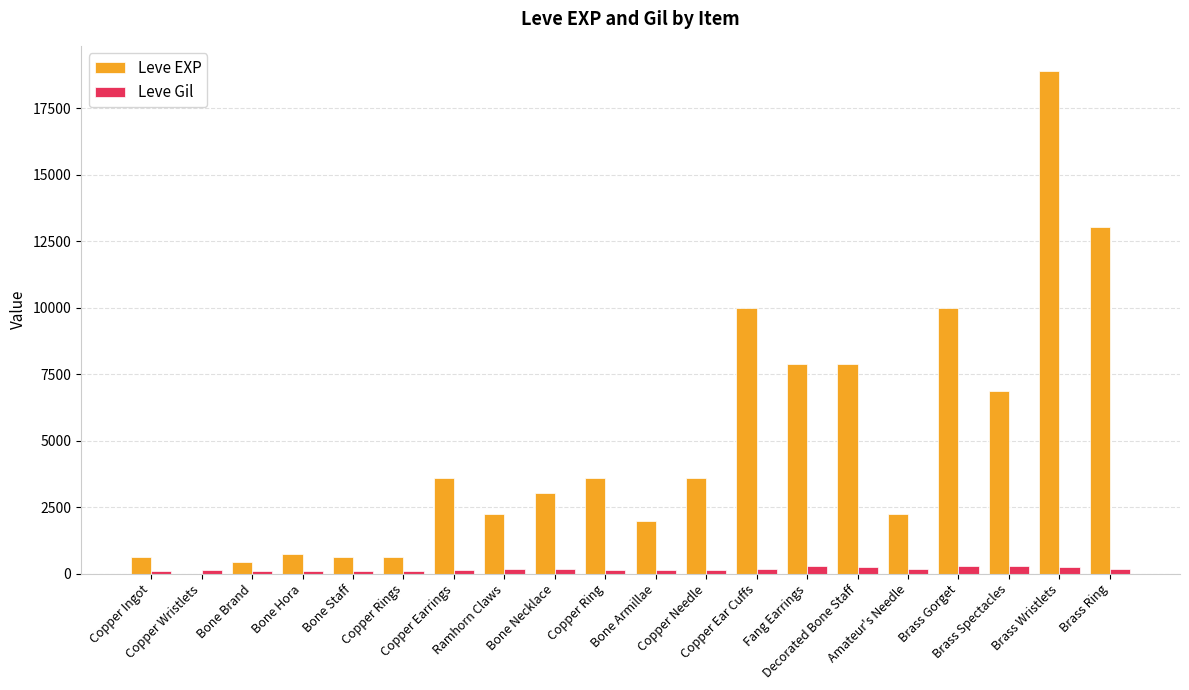

What is the sum of all Leve Gil values?

3447